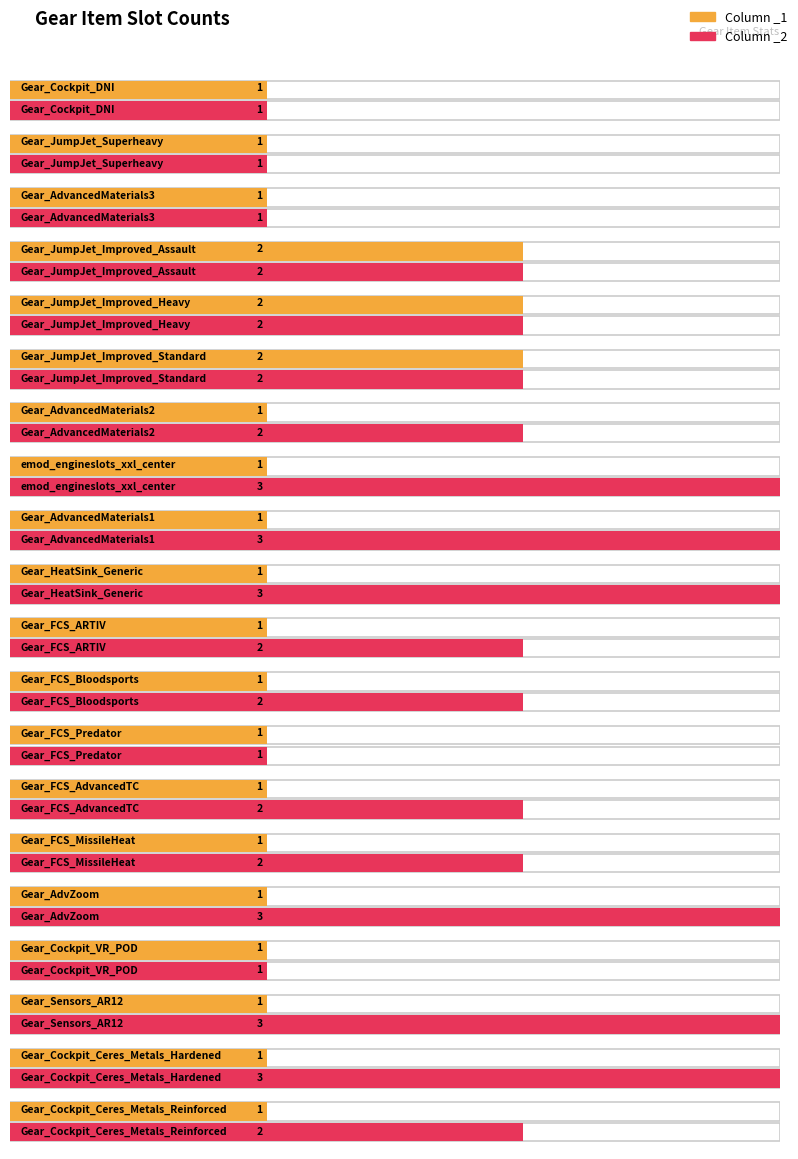

What is the label of the 7th bar from the left?

Gear_AdvancedMaterials2